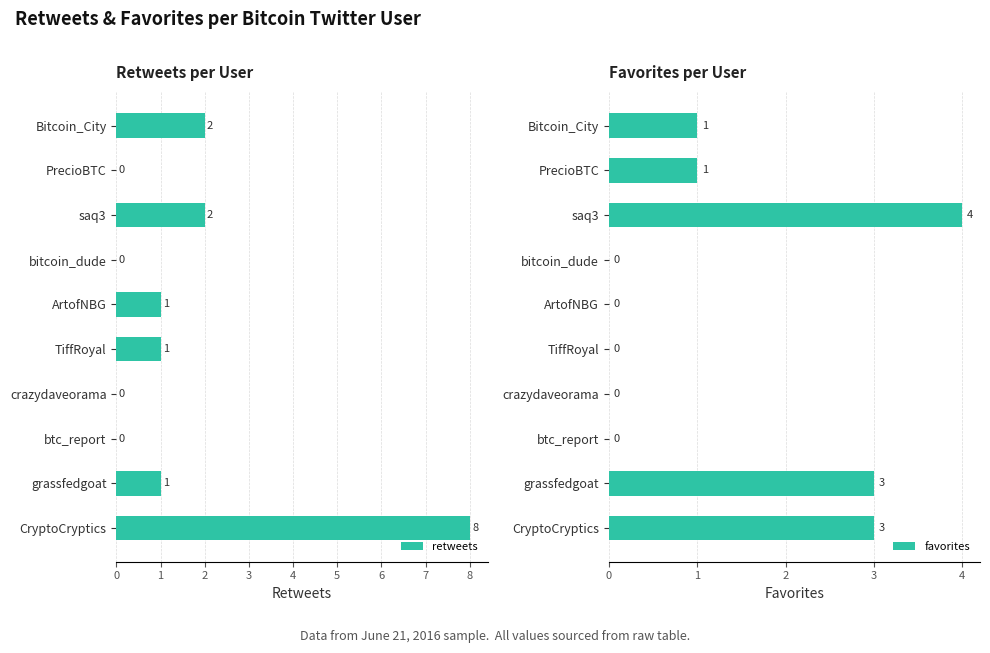

True or false: favorites has a value of 2 at 8.

False